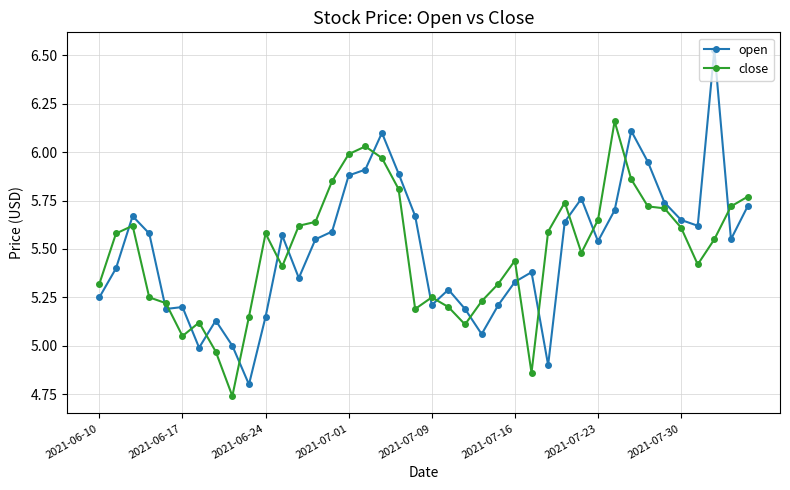

Which series has the largest range (max minus min)?

open